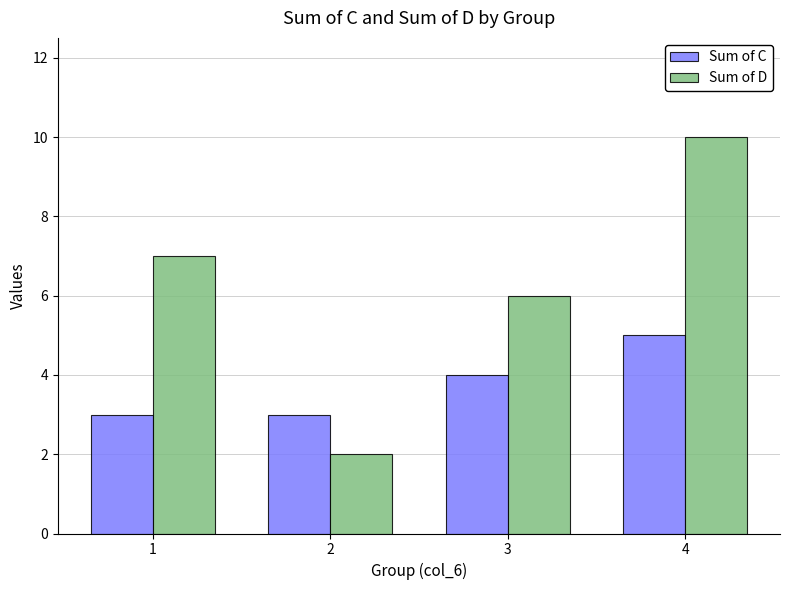

How many bars are there in total?

8